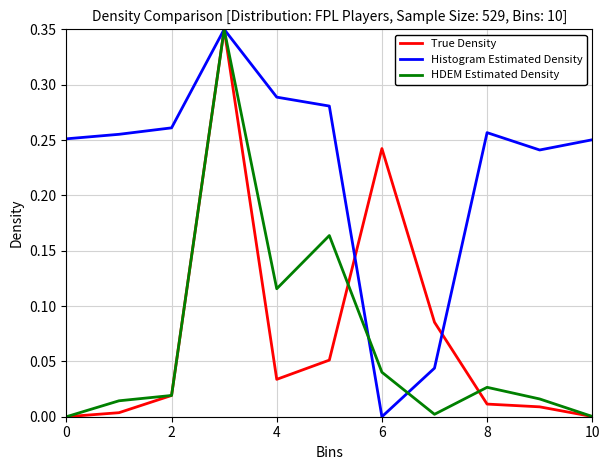

Is this an area chart (filled region under the line)?

No